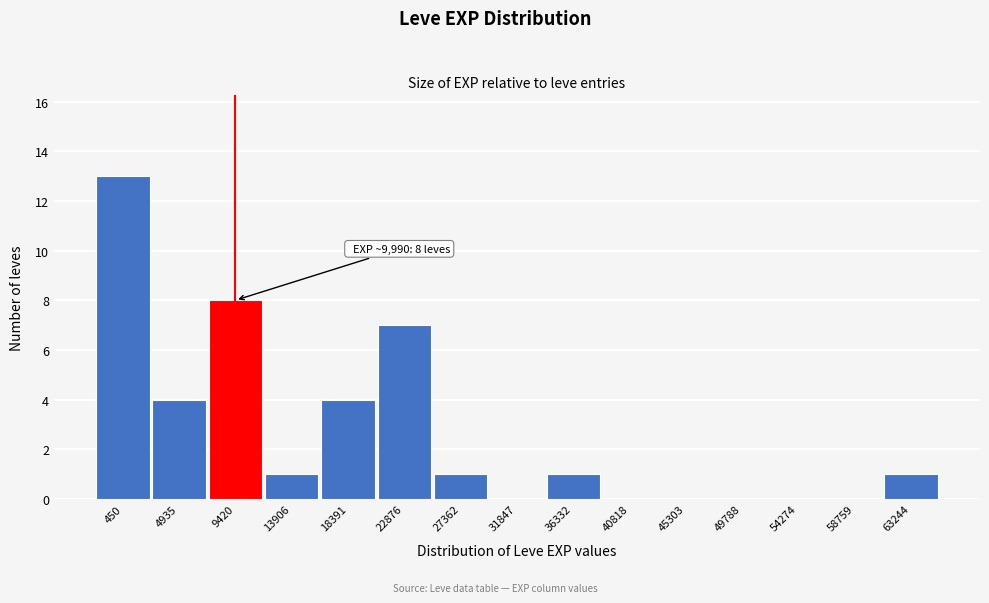

Reading left to right, what are all the values shown in this chart?

450=13	4935=4	9420=8	13906=1	18391=4	22876=7	27362=1	31847=0	36332=1	40818=0	45303=0	49788=0	54274=0	58759=0	63244=1